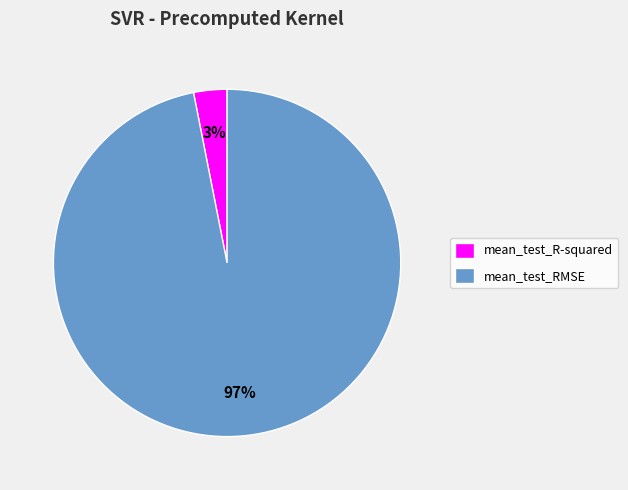

Does mean_test_R-squared account for over 50% of the chart?

No